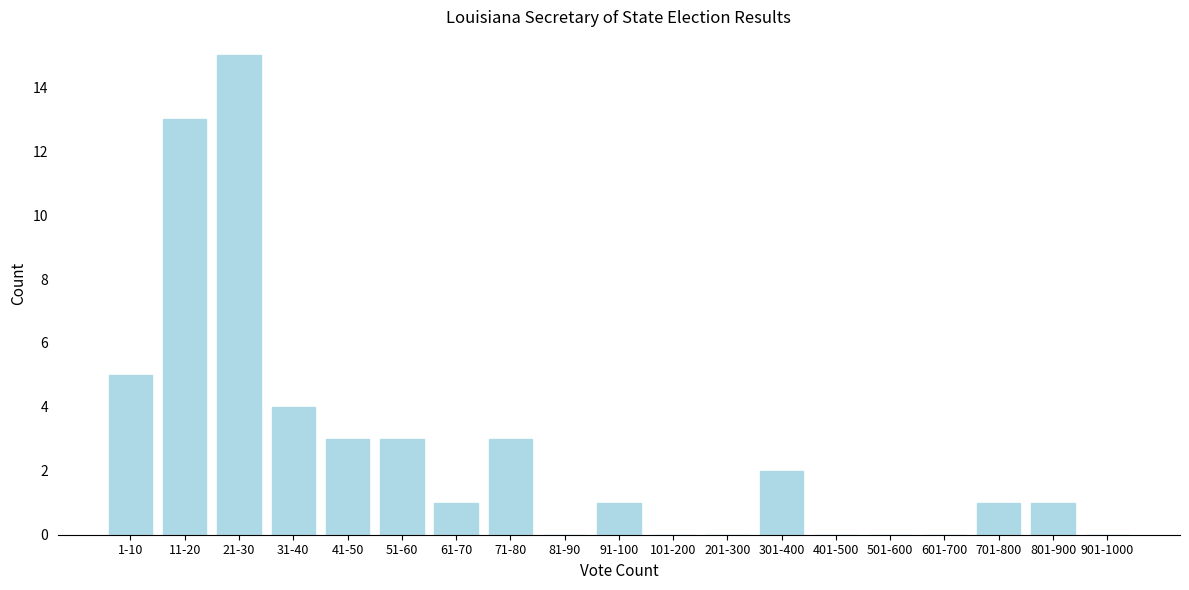

Reading left to right, what are all the values shown in this chart?

1-10=5	11-20=13	21-30=15	31-40=4	41-50=3	51-60=3	61-70=1	71-80=3	81-90=0	91-100=1	101-200=0	201-300=0	301-400=2	401-500=0	501-600=0	601-700=0	701-800=1	801-900=1	901-1000=0